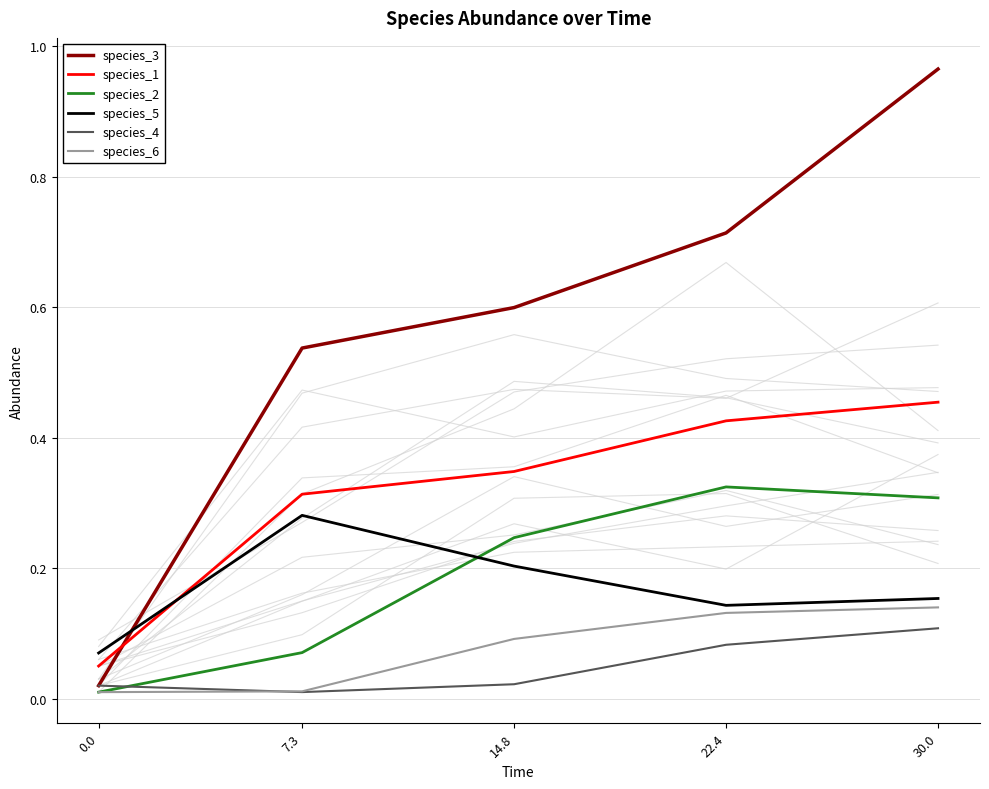

What is the sum of the species_5 values at 0.0 and 30.0?

0.2